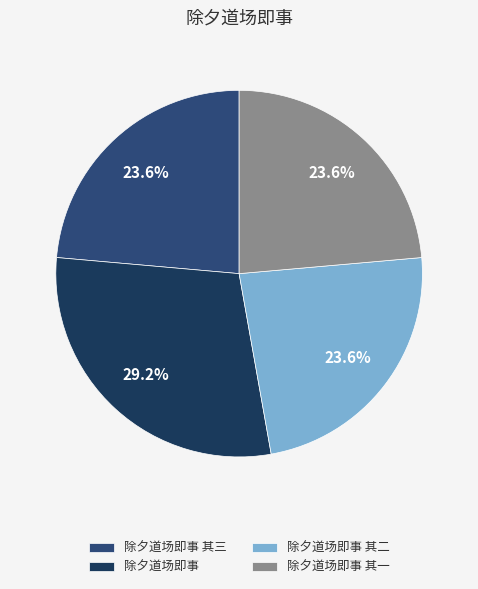

Which slice is the largest?

除夕道场即事